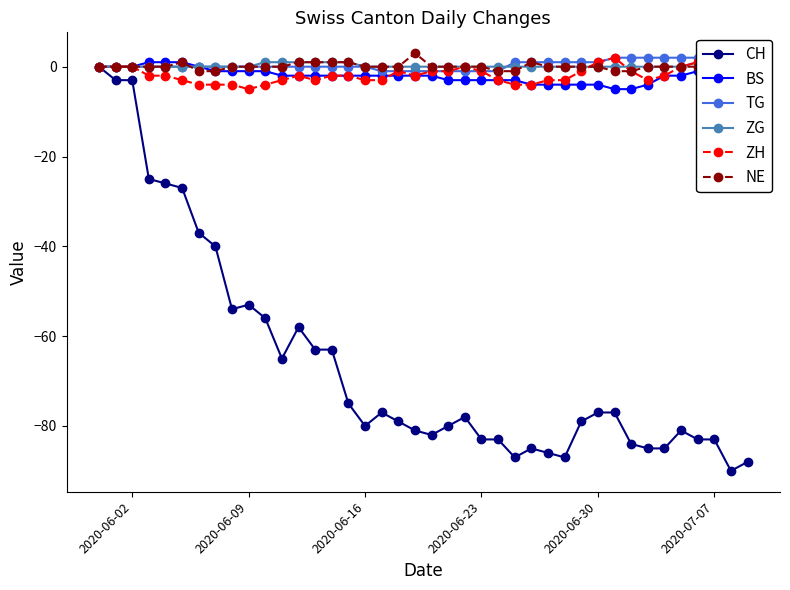

True or false: CH has a value of -114 at 2020-06-23.

False